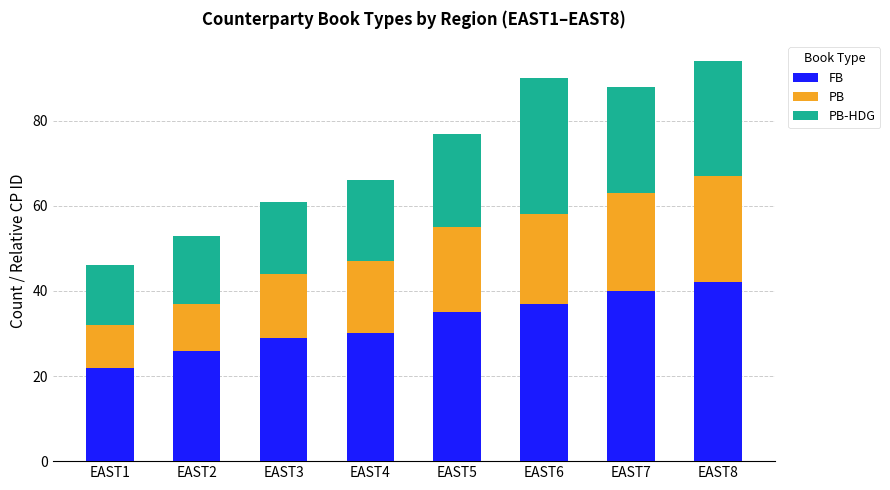

Read the FB value at EAST5.

35